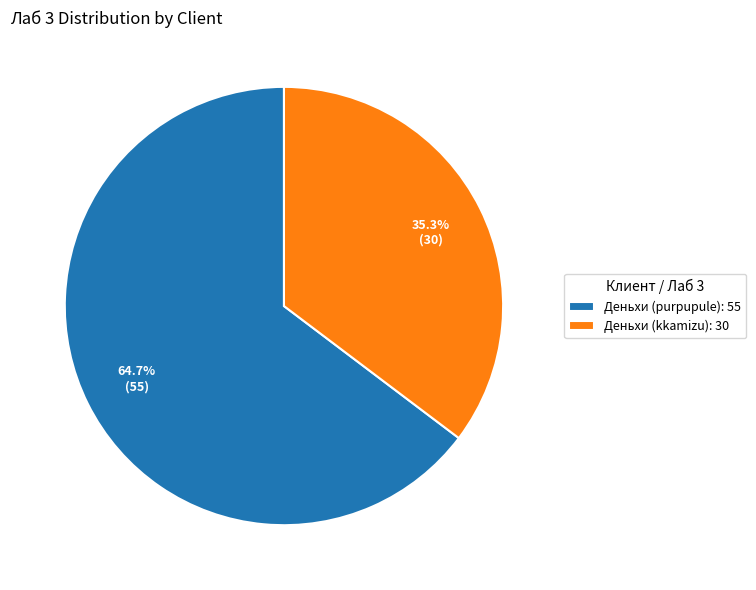

Which slice is the largest?

Деньхи (purpupule)